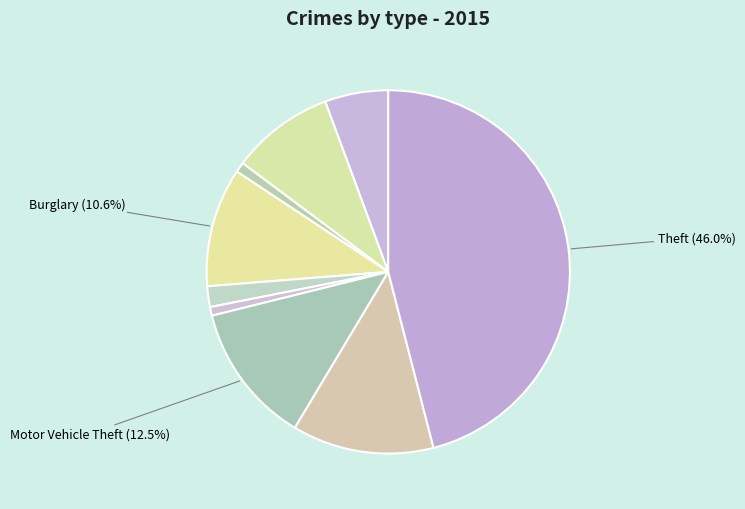

Count the number of slices in the pie.

9